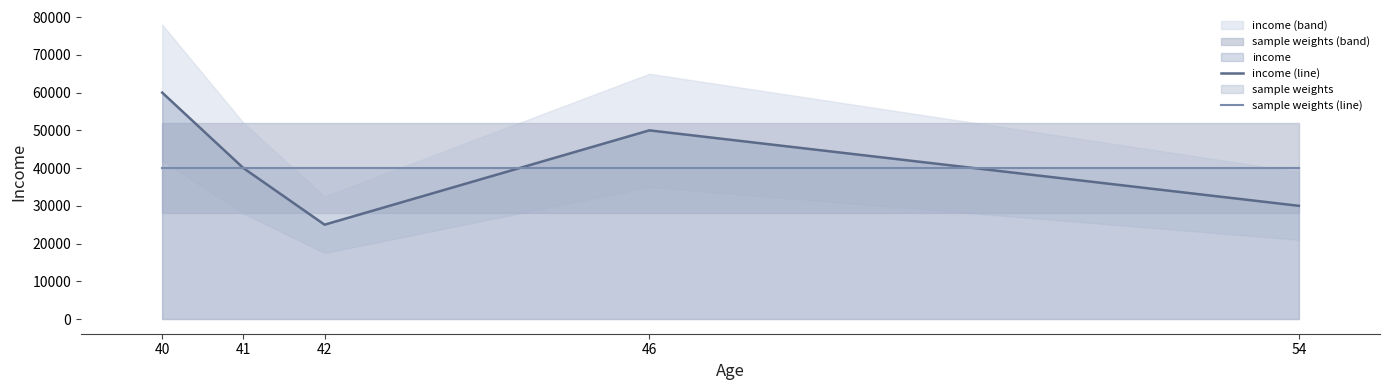

Reading right to left, list all the values displayed in this chart.

income (line): 30000	50000	25000	40000	60000
sample weights (line): 40000	40000	40000	40000	40000